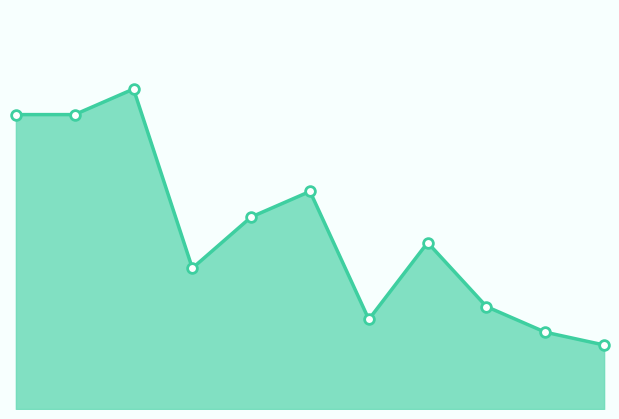

What is the greatest value displayed?

25